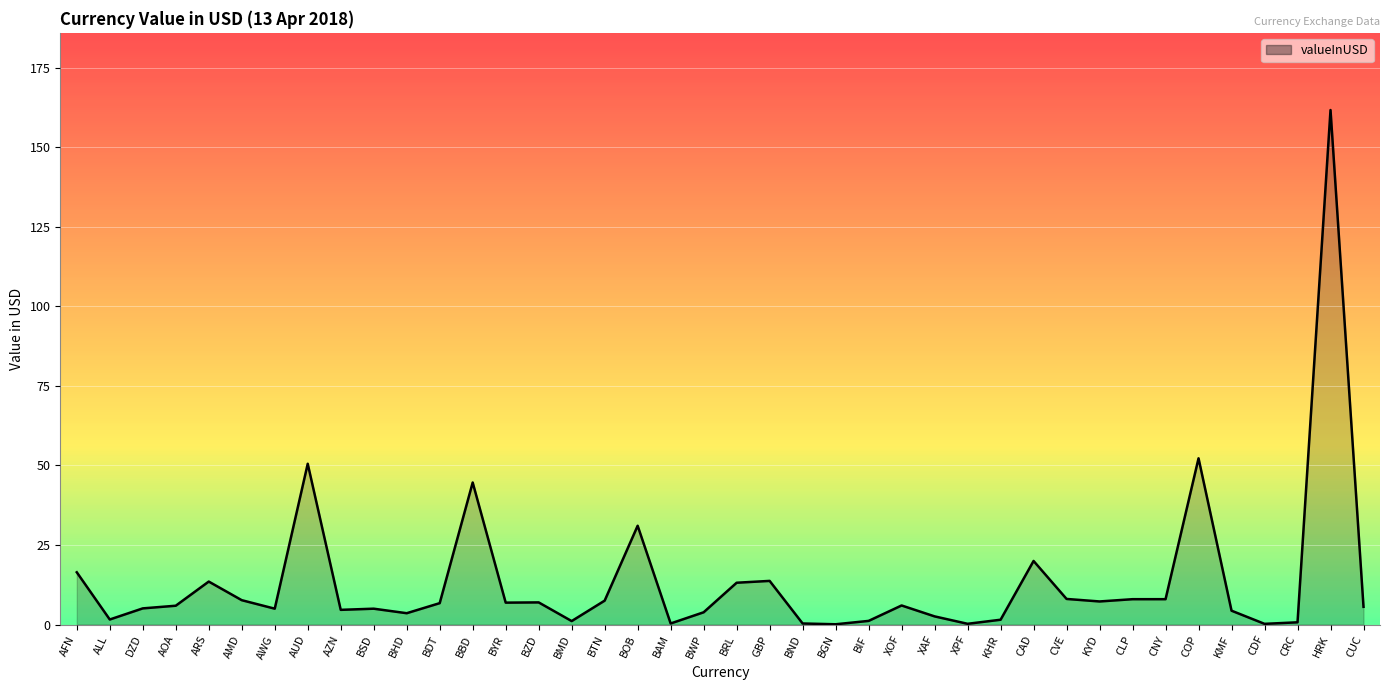

What value does the data have at BOB?

31.0